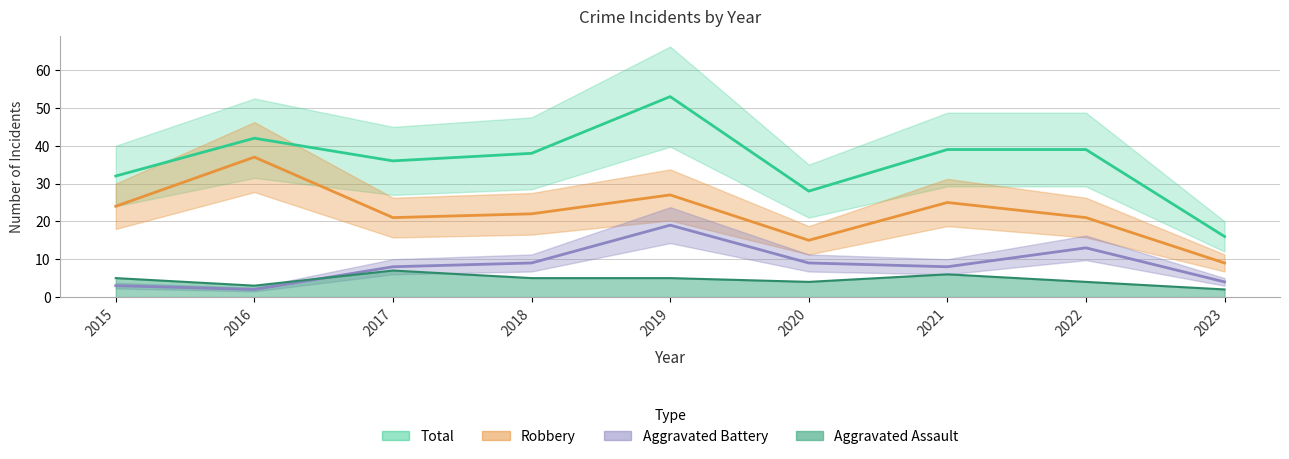

What is the total value across all series at 2016?

84